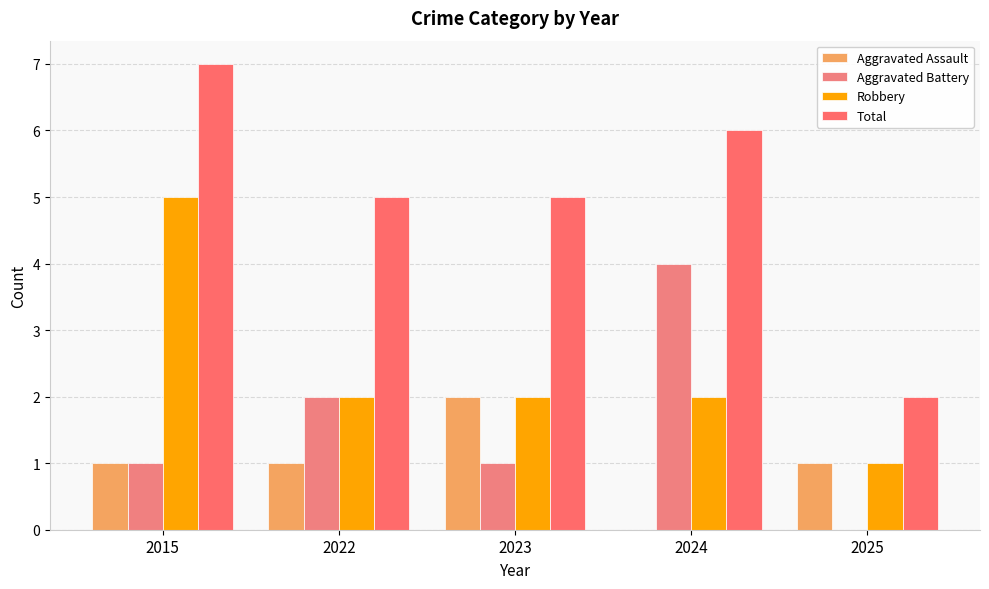

Count the number of data series in this chart.

4